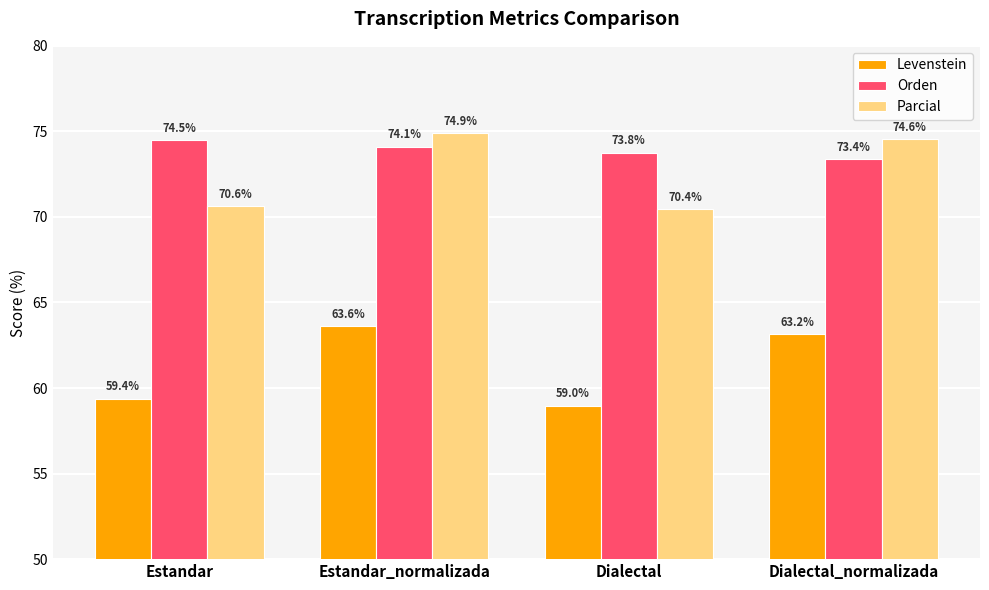

Which series has the widest spread of values?

Levenstein